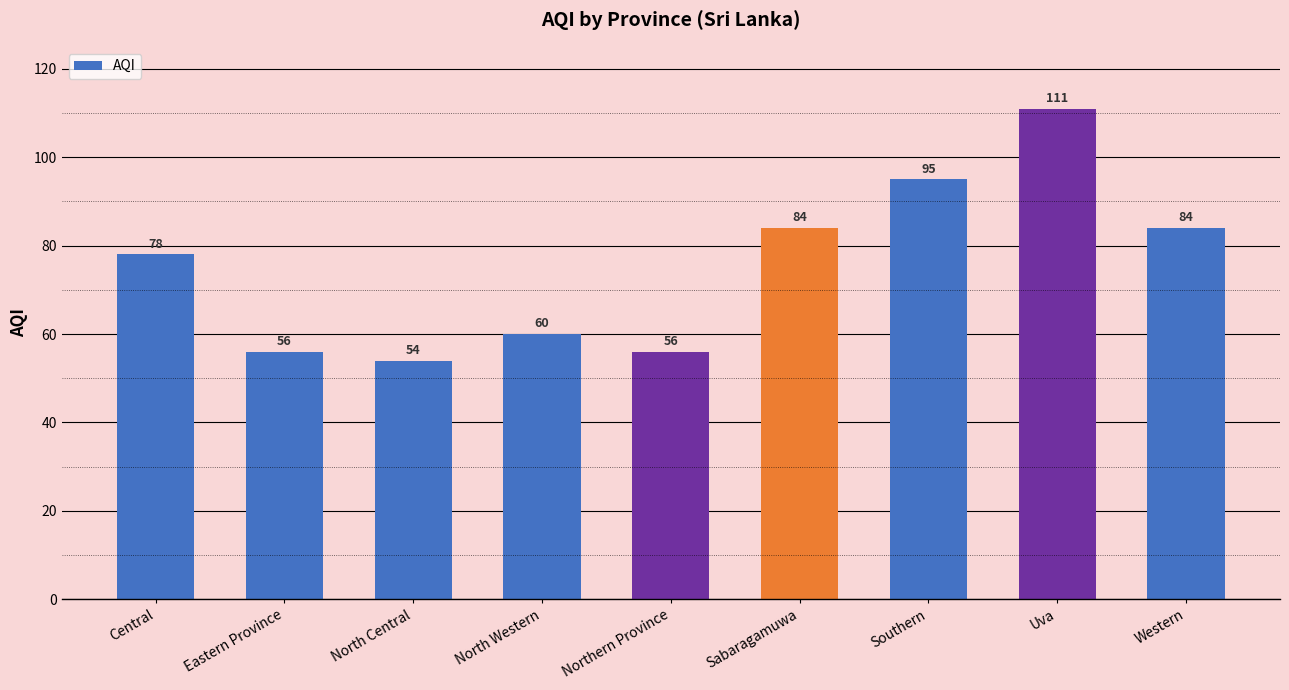

True or false: the data shows 56 at Eastern Province.

True